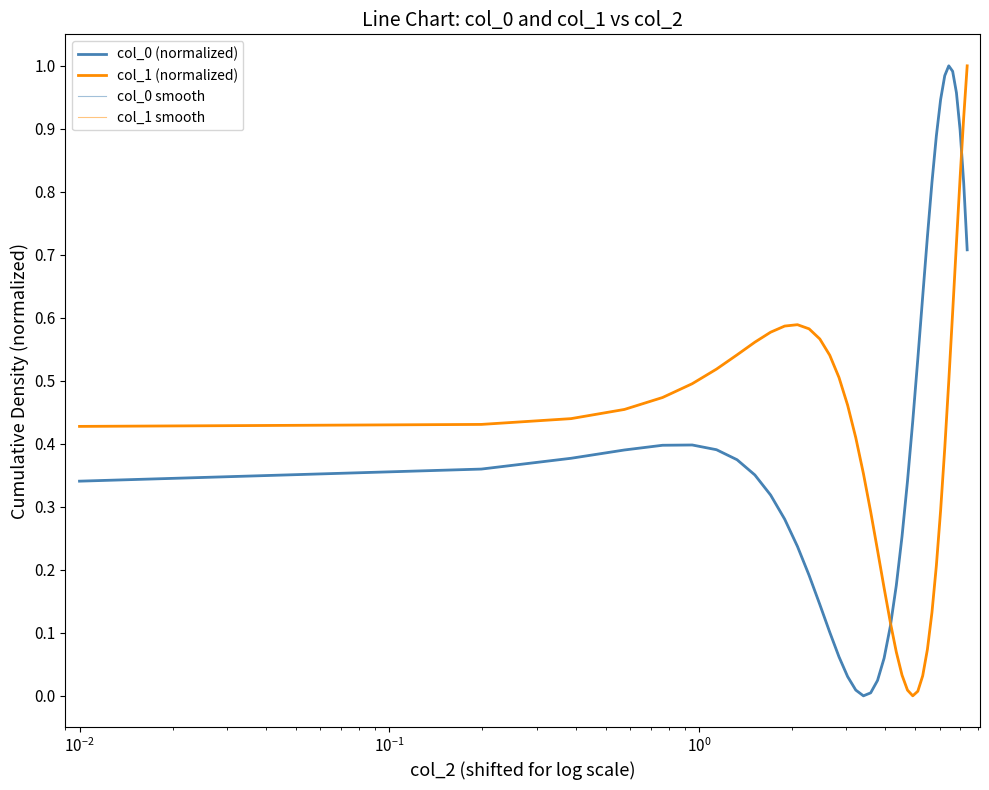

Rank the series by their maximum value, from lowest to highest.

col_0 (normalized), col_1 (normalized), col_0 smooth, col_1 smooth